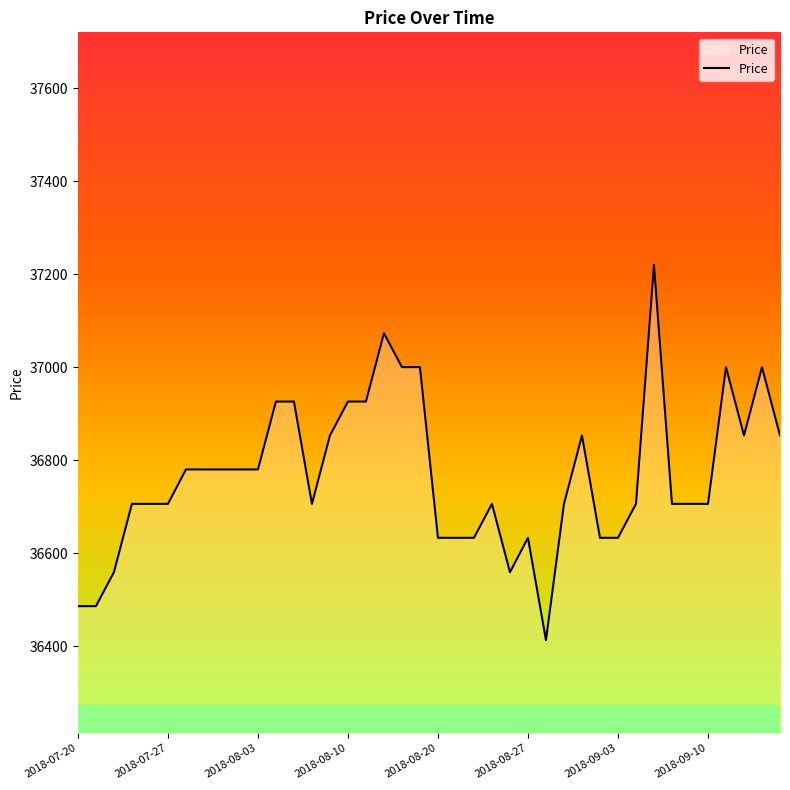

True or false: the data has more than 0 interior local peaks.

True